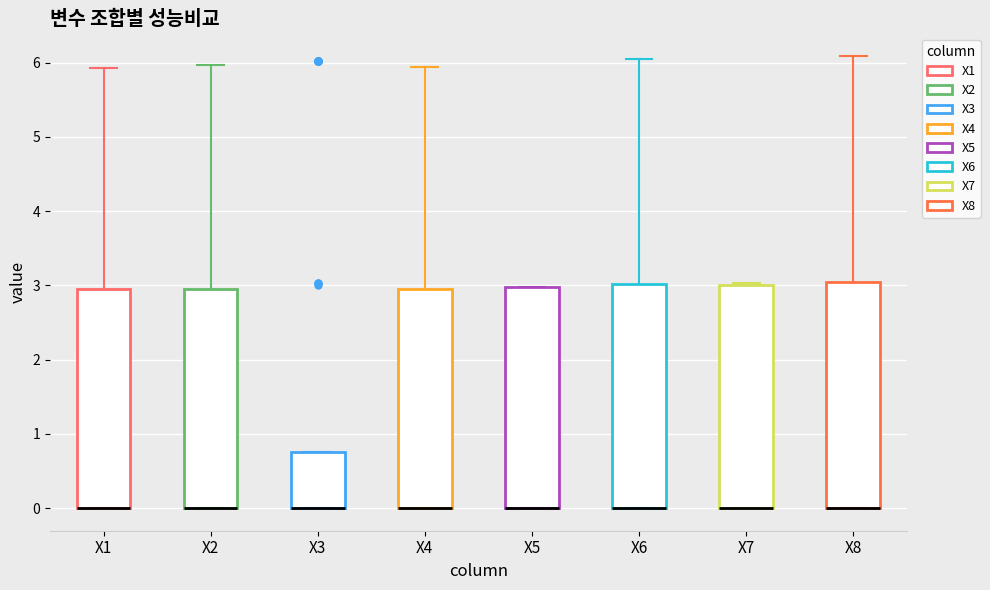

Where is the lower edge of the box for X7 on the y-axis? The values are not printed on the chart, so give them approximately, as read against the axis.

0.0